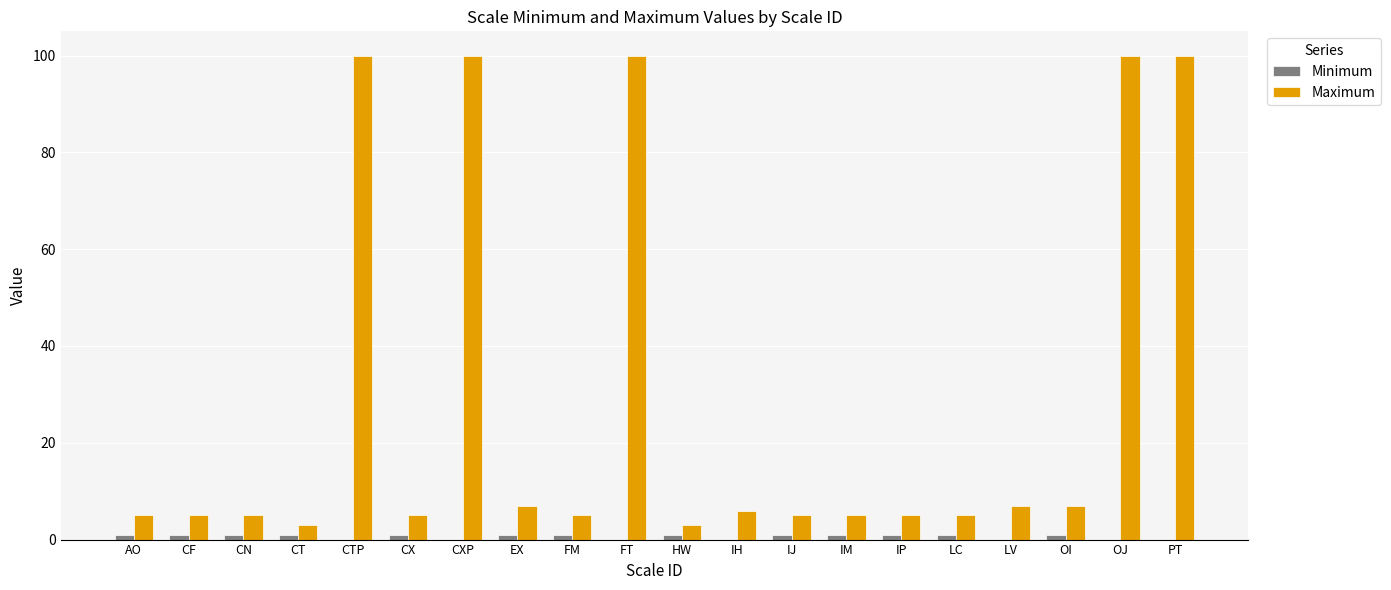

What is the maximum value for Maximum?

100